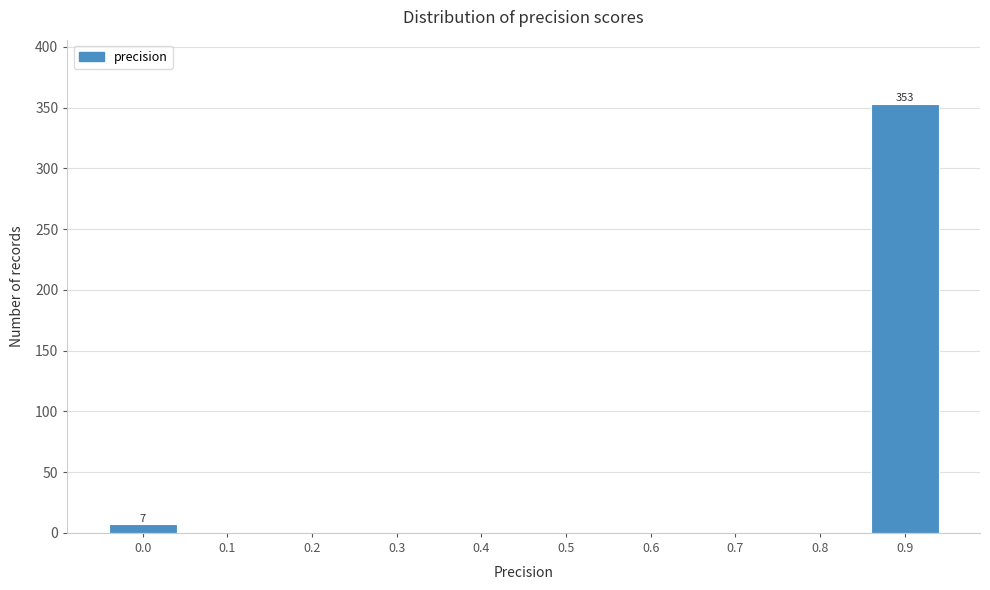

Reading left to right, what are all the values shown in this chart?

0.0=7	0.1=0	0.2=0	0.3=0	0.4=0	0.5=0	0.6=0	0.7=0	0.8=0	0.9=353